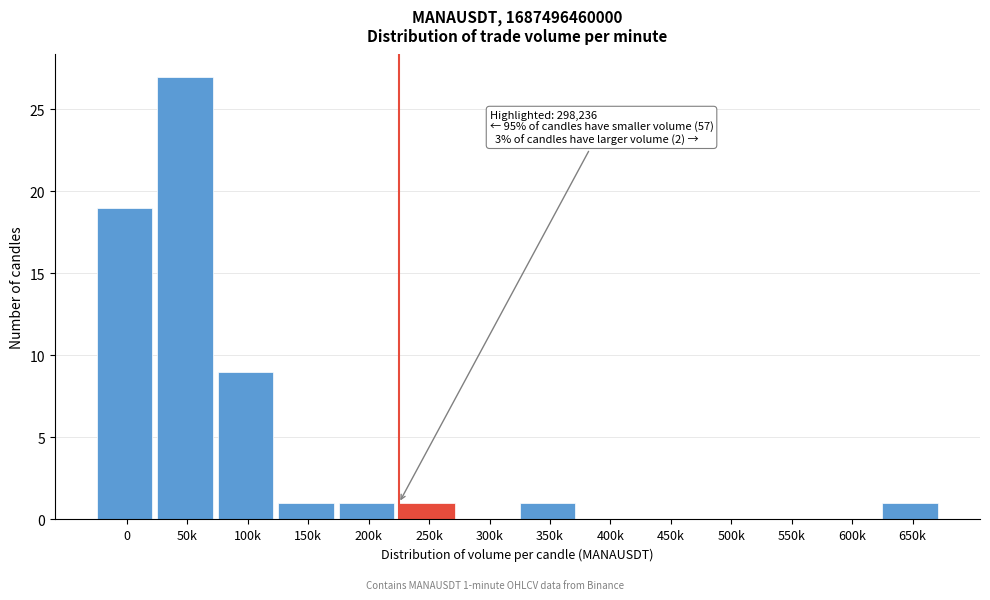

Reading right to left, list all the values displayed in this chart.

650k=1	600k=0	550k=0	500k=0	450k=0	400k=0	350k=1	300k=0	250k=1	200k=1	150k=1	100k=9	50k=27	0=19